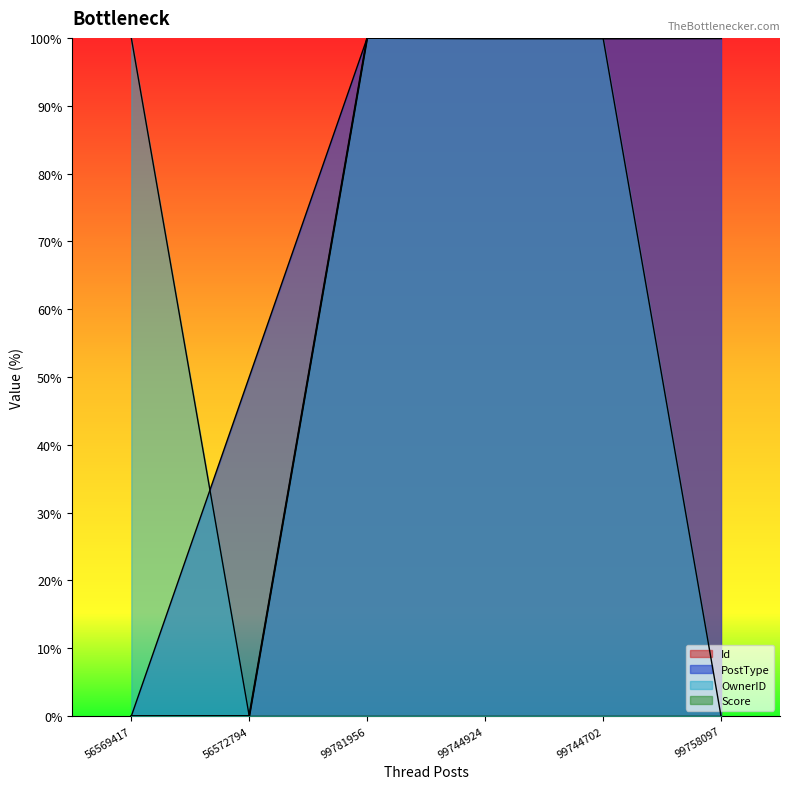

What position from the left is 99781956?

3